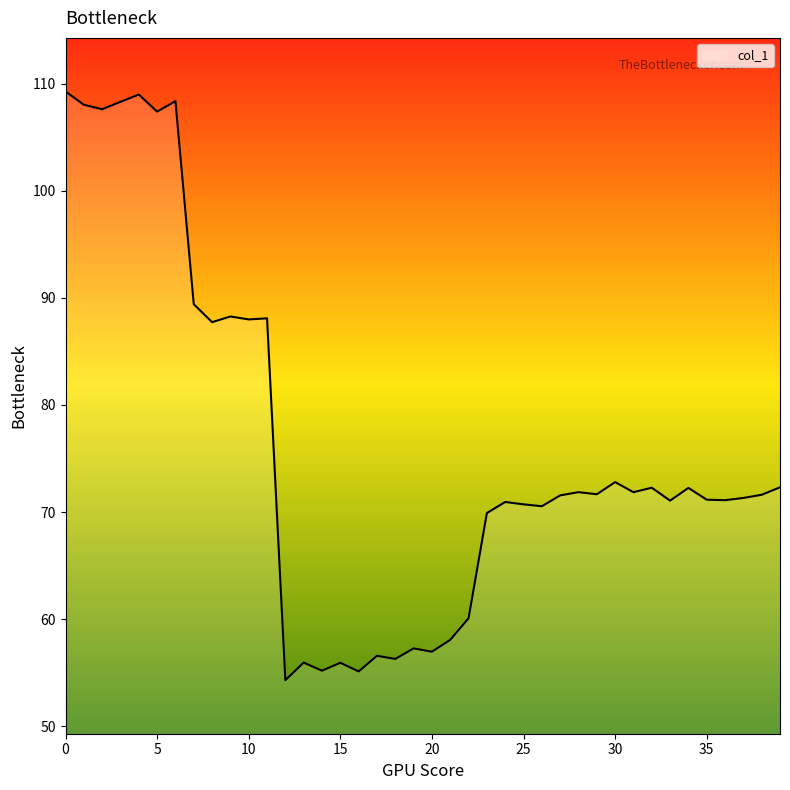

What is the greatest value displayed?

109.3